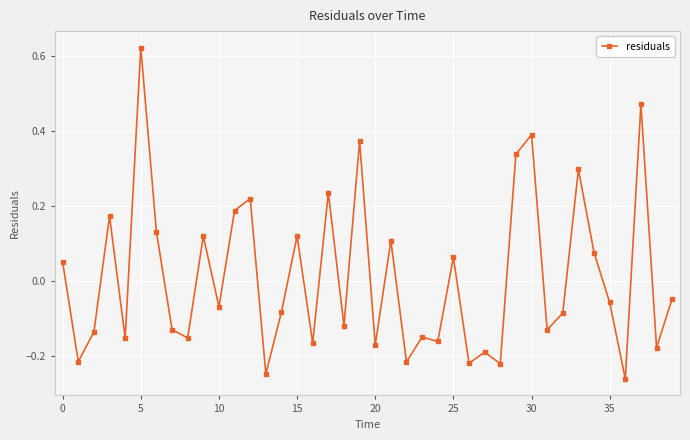

True or false: there are more than 1 points higher than both neighbors.

True